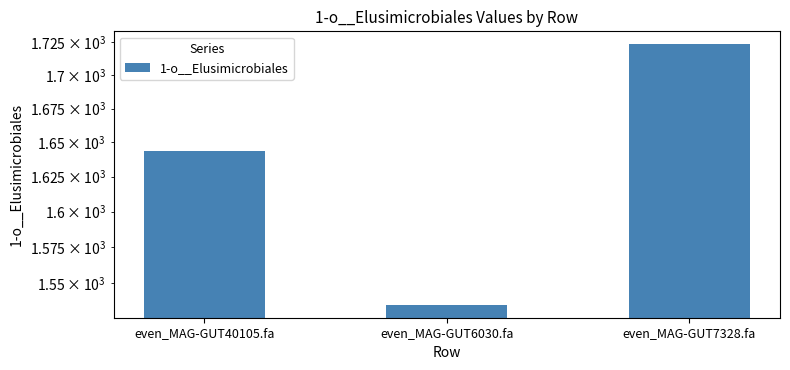

Reading right to left, list all the values displayed in this chart.

even_MAG-GUT7328.fa=1723.5	even_MAG-GUT6030.fa=1535.1	even_MAG-GUT40105.fa=1643.9